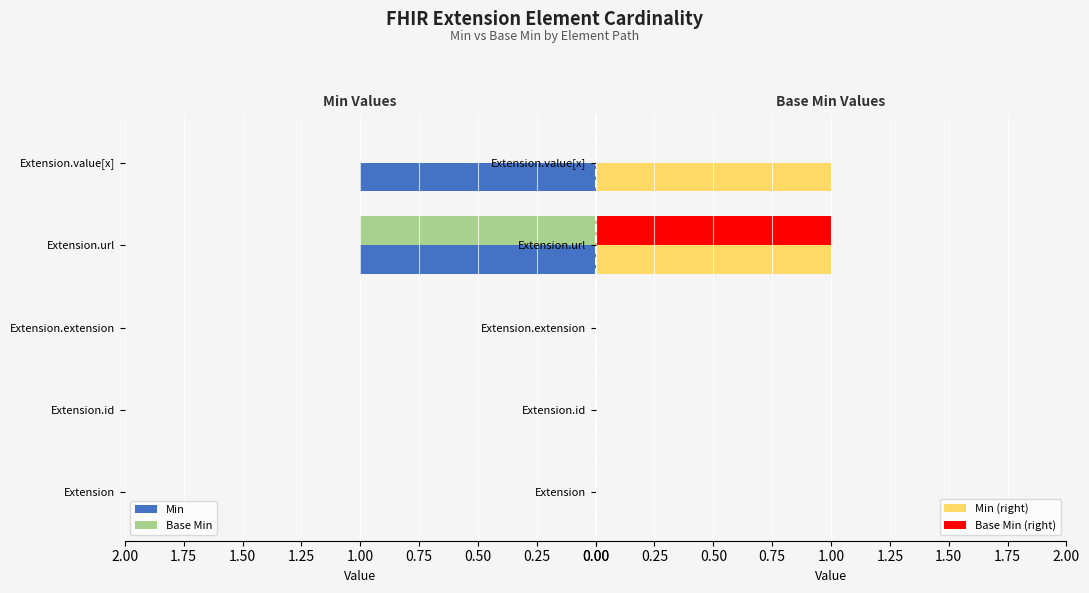

Is the value of Base Min (right) at Extension.extension greater than the value of Min (right) at Extension.url?

No